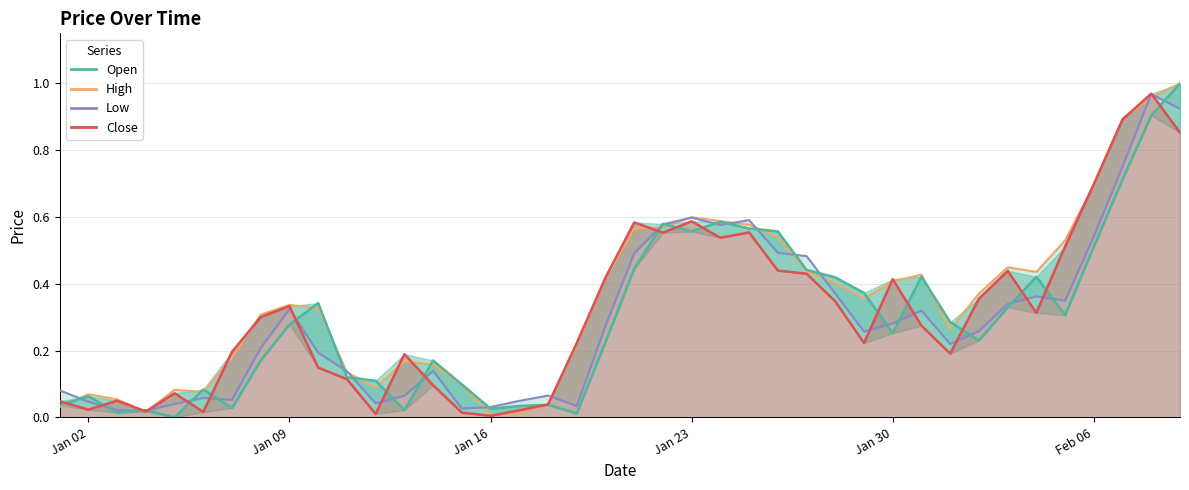

How many lines are shown in the chart?

4